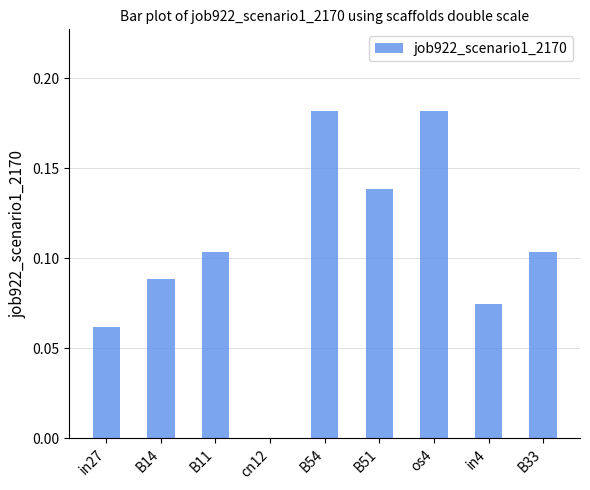

What is the sum of all values?

0.9